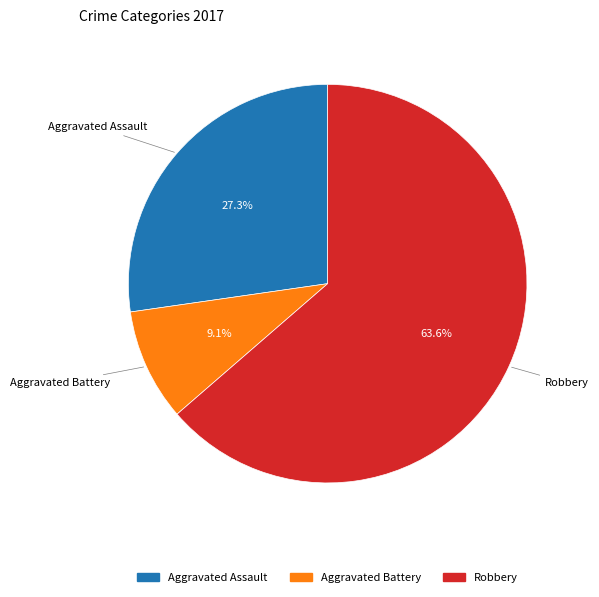

Does any single category account for the majority?

Yes